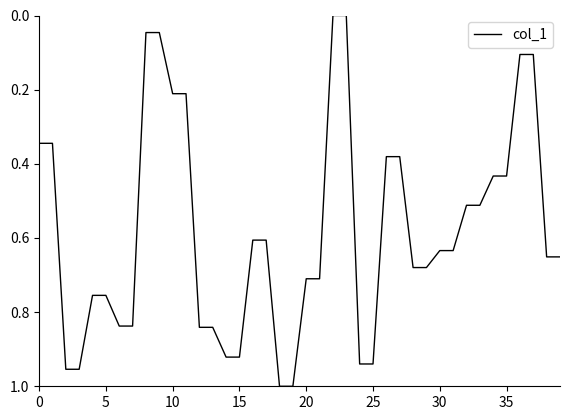

Reading left to right, what are all the values shown in this chart?

0.3	0.3	1.0	1.0	0.8	0.8	0.8	0.8	0.0	0.0	0.2	0.2	0.8	0.8	0.9	0.9	0.6	0.6	1.0	1.0	0.7	0.7	0.0	0.0	0.9	0.9	0.4	0.4	0.7	0.7	0.6	0.6	0.5	0.5	0.4	0.4	0.1	0.1	0.7	0.7